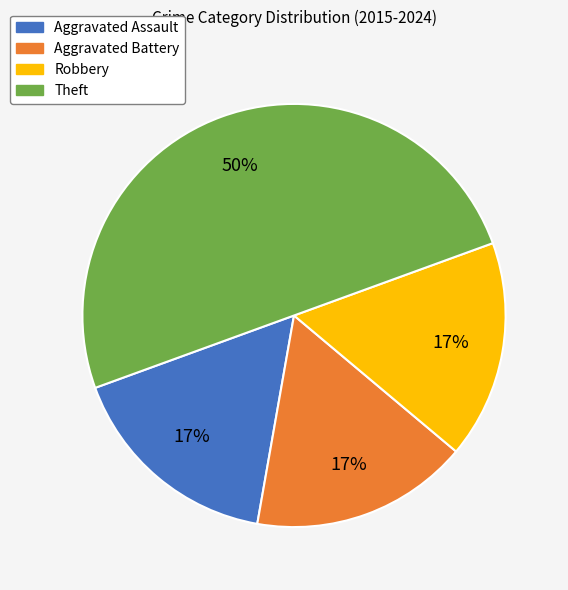

Between Aggravated Assault and Theft, which is larger?

Theft